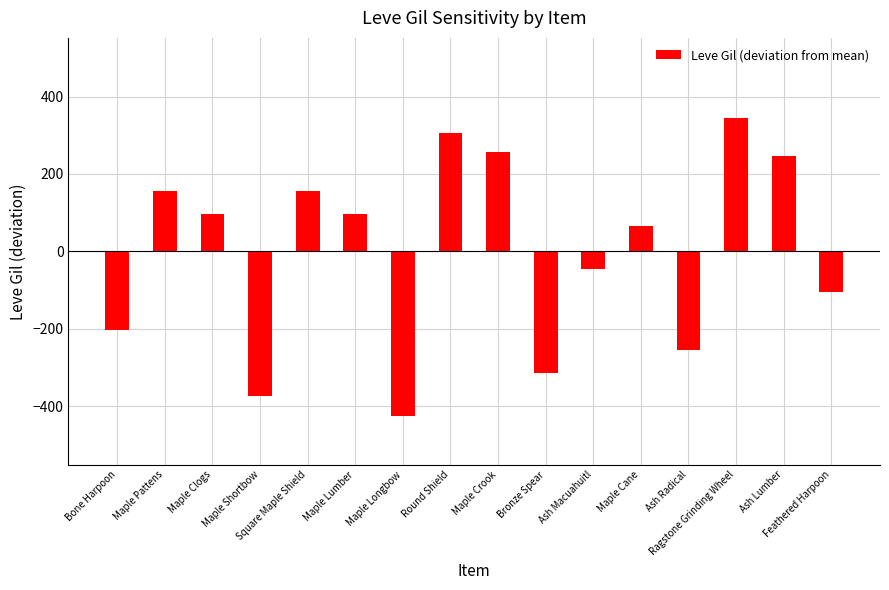

What value does the data have at Ash Lumber?

245.6